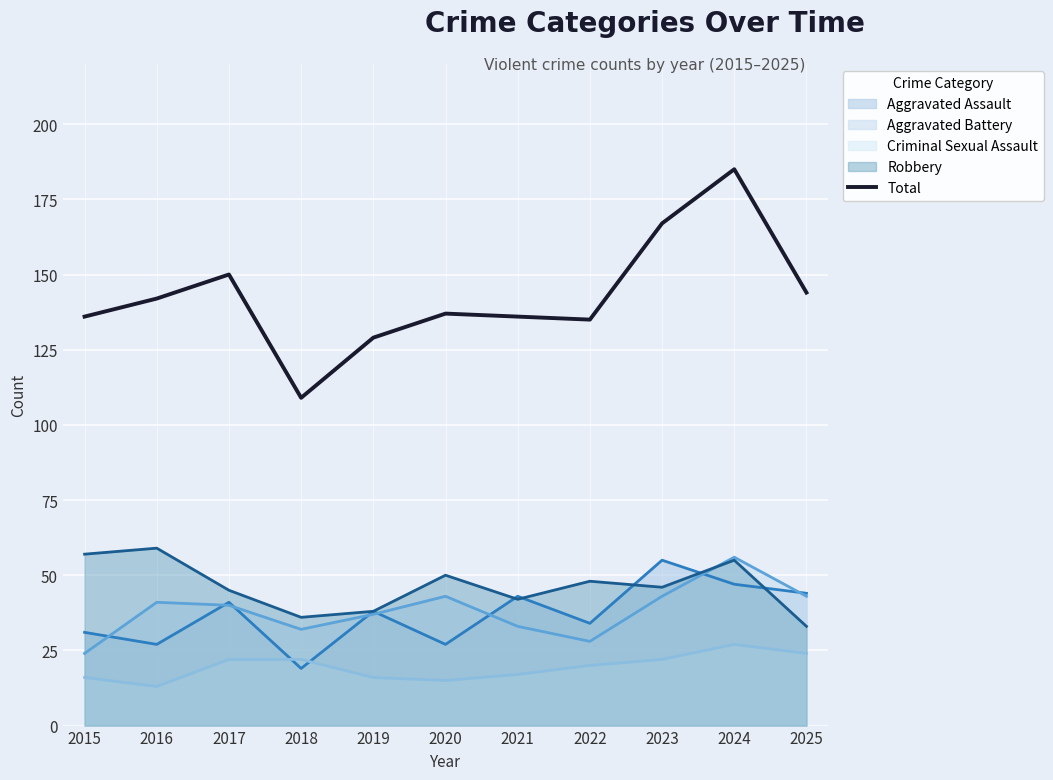

What is the difference between the values at 2021 and 2020?

1